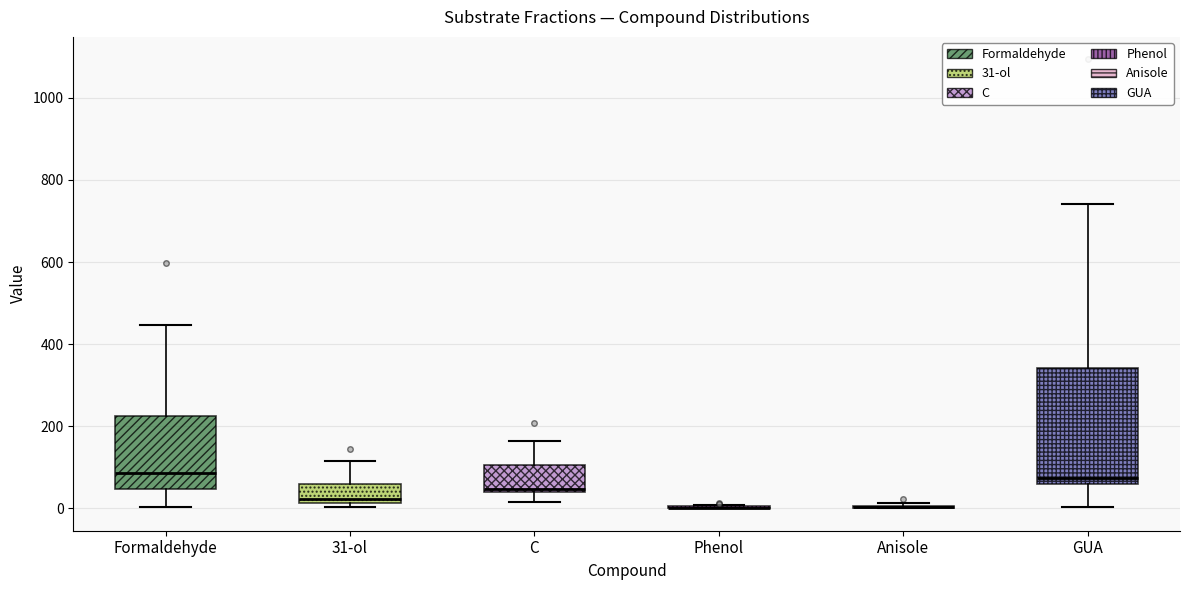

Comparing the boxes themselves (not the whiskers), which one is the tallest?

GUA